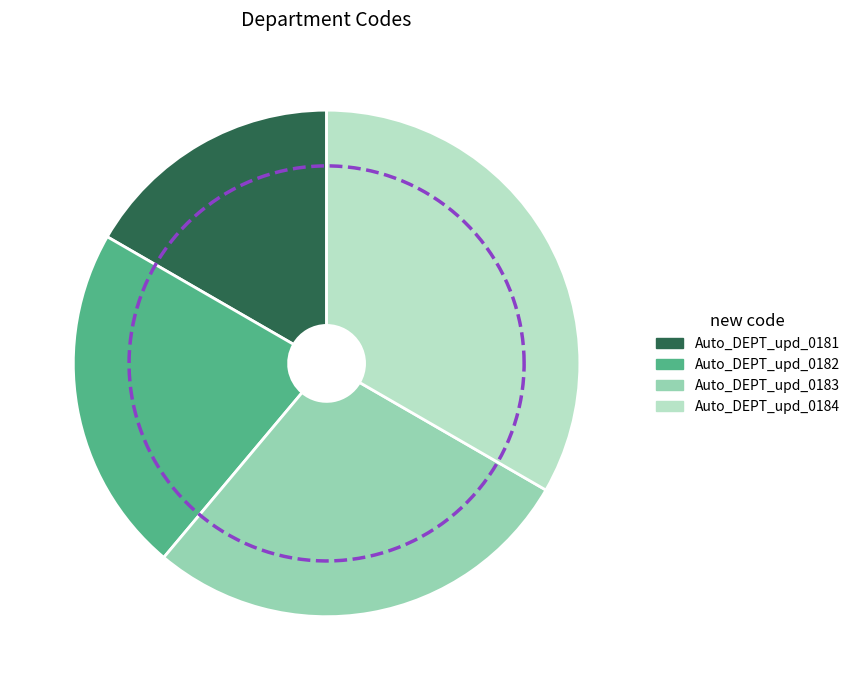

Rank the categories by value from highest to lowest.

Auto_DEPT_upd_0184, Auto_DEPT_upd_0183, Auto_DEPT_upd_0182, Auto_DEPT_upd_0181